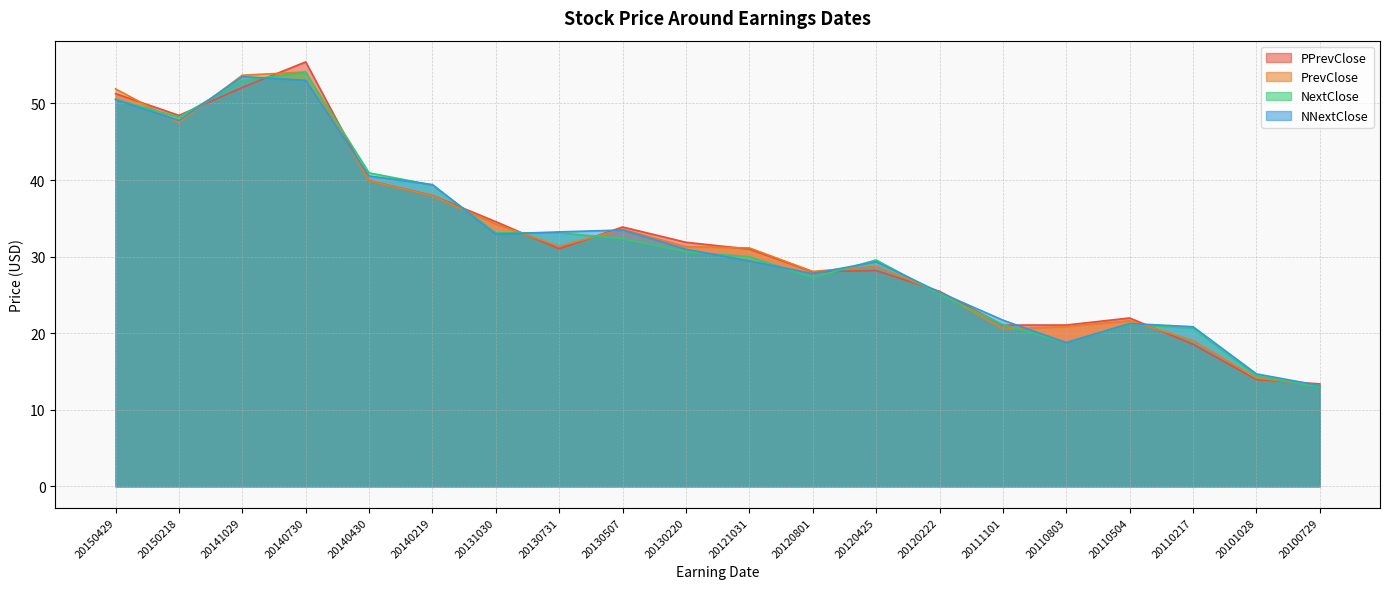

Is the value of PrevClose at 20110217 greater than the value of NNextClose at 20100729?

Yes